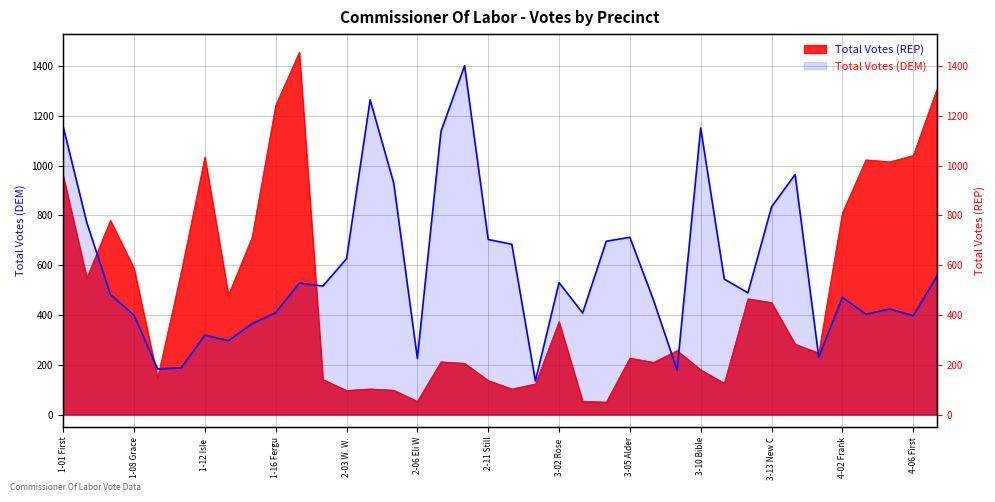

Is it true that Total Votes (REP) equals 87 at 2-06 Eli W?

False